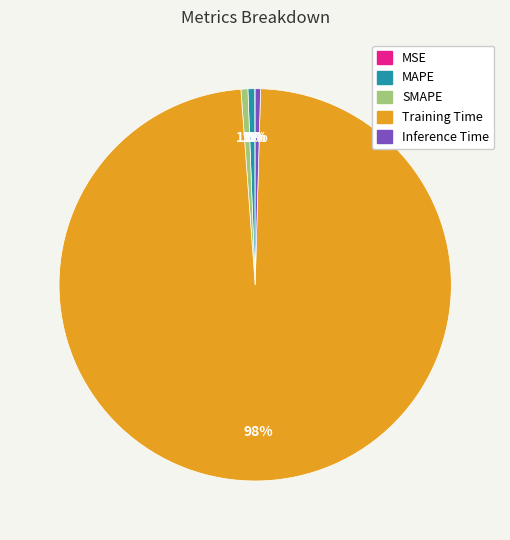

Does any single category account for the majority?

Yes